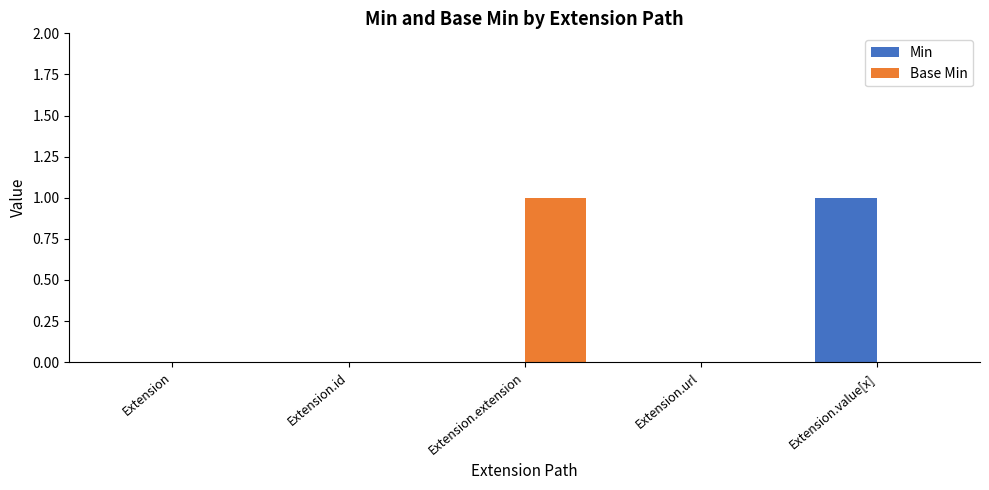

Which series changed the most between Extension.id and Extension.extension?

Base Min